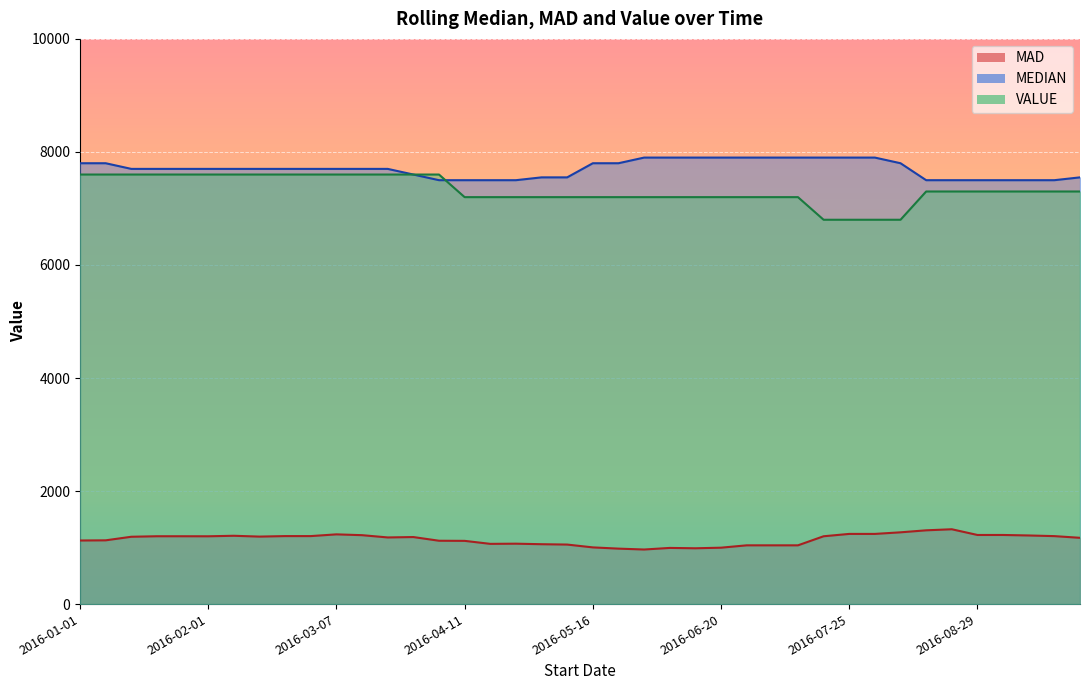

How many data points does each series have?

40